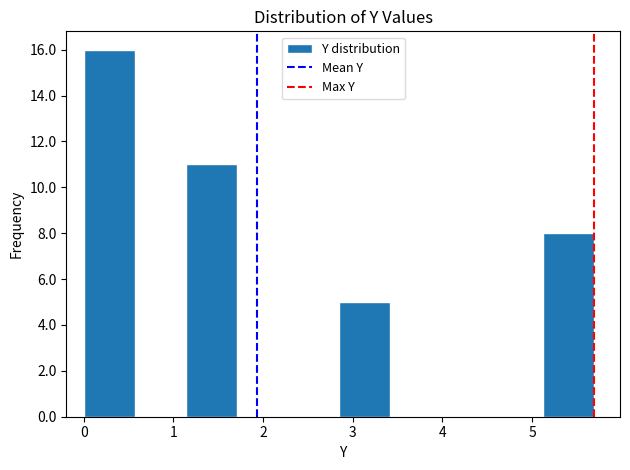

Which range on the x-axis has the tallest bar?

0.0 to 0.6